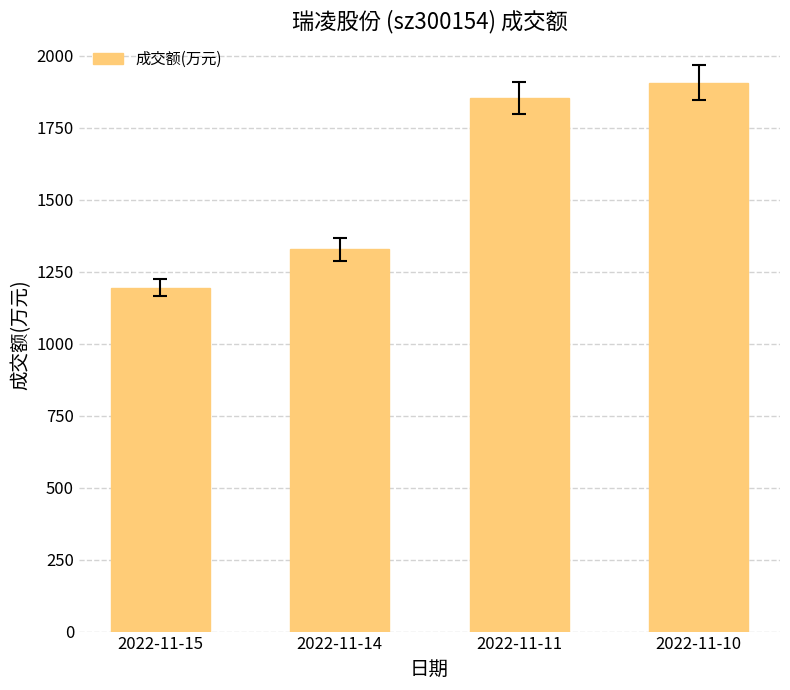

Reading left to right, extract all data points from this chart.

2022-11-15=1194	2022-11-14=1328	2022-11-11=1853	2022-11-10=1907